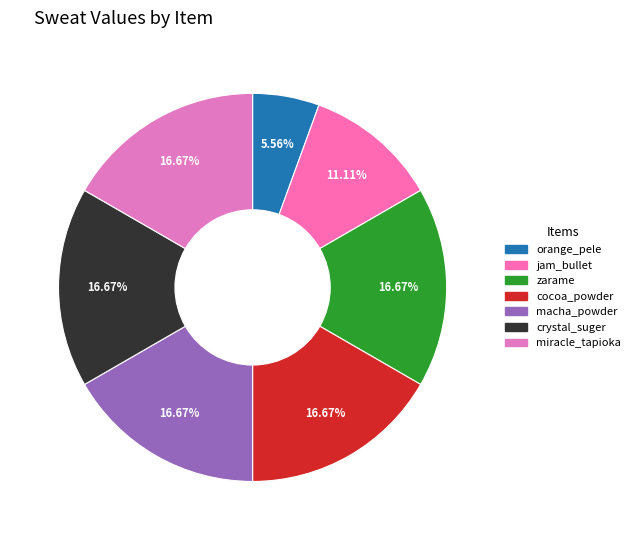

Approximately how many times larger is the value at zarame compared to jam_bullet?

1.5